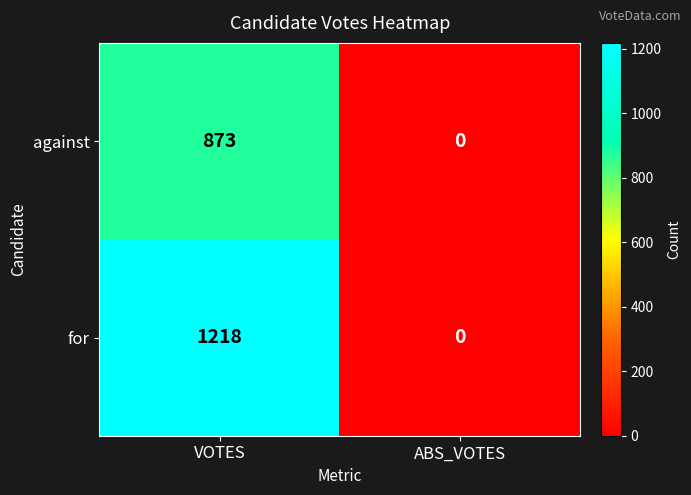

How many values in the for series are below 1218?

1